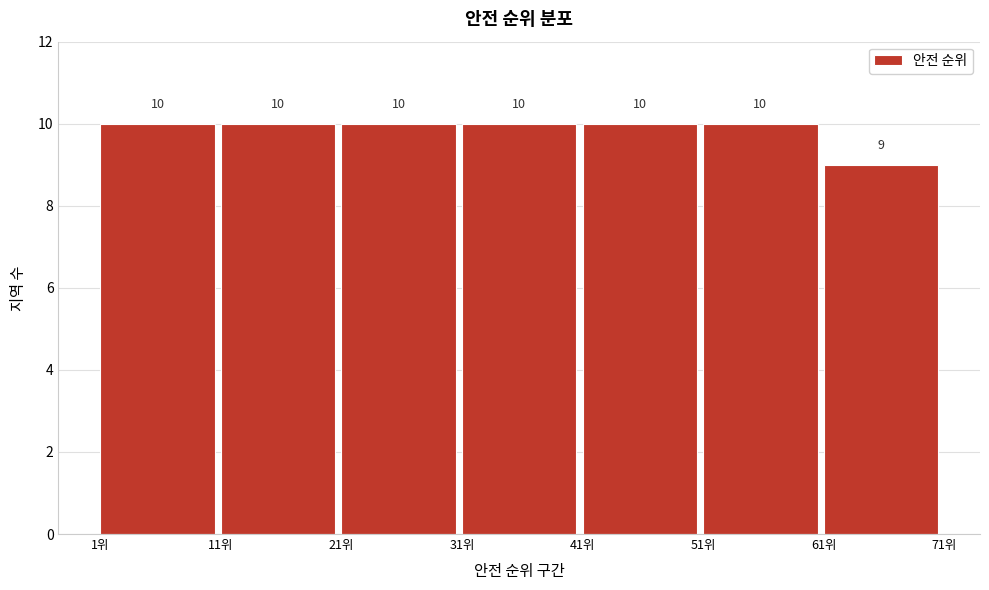

Reading left to right, transcribe this chart: for each bar, give the range it covers on the x-axis and its height.

1 to 11: 10
11 to 21: 10
21 to 31: 10
31 to 41: 10
41 to 51: 10
51 to 61: 10
61 to 71: 9